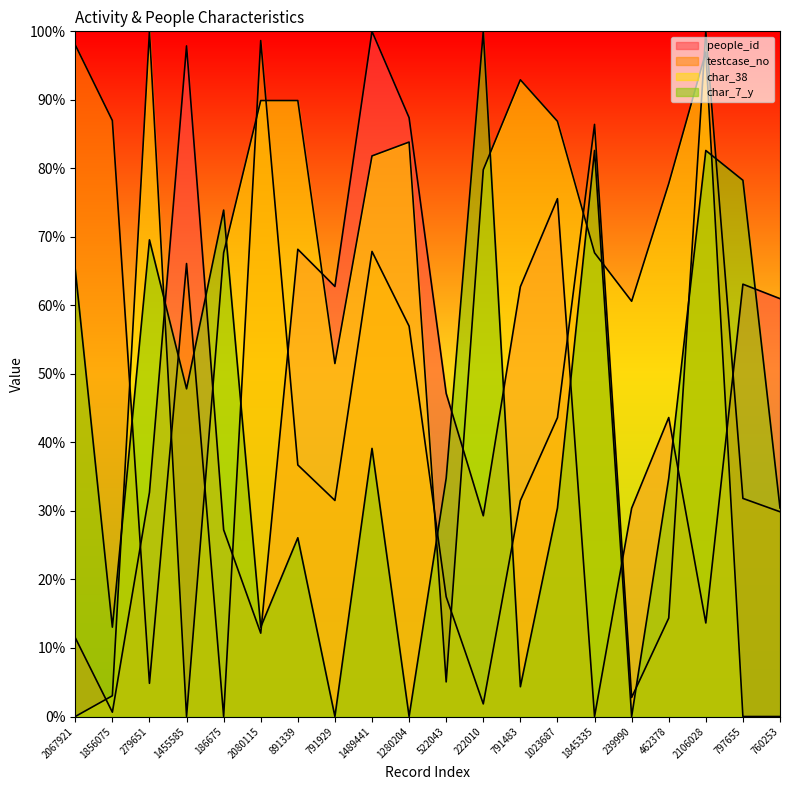

Reading left to right, transcribe all the data shown in this chart.

people_id: 2067921=0.1	1856075=0.0	279651=0.3	1455585=1.0	186675=0.3	2080115=0.1	891339=0.7	791929=0.6	1489441=1.0	1280204=0.9	522043=0.5	222010=0.3	791483=0.6	1023687=0.8	1845335=0.0	239990=0.3	462378=0.4	2106028=0.1	797655=0.6	760253=0.6
testcase_no: 2067921=1.0	1856075=0.9	279651=0.0	1455585=0.7	186675=0.0	2080115=1.0	891339=0.4	791929=0.3	1489441=0.7	1280204=0.6	522043=0.2	222010=0.0	791483=0.3	1023687=0.4	1845335=0.9	239990=0.0	462378=0.1	2106028=1.0	797655=0.3	760253=0.3
char_38: 2067921=0.0	1856075=0.0	279651=1.0	1455585=0.0	186675=0.7	2080115=0.9	891339=0.9	791929=0.5	1489441=0.8	1280204=0.8	522043=0.1	222010=0.8	791483=0.9	1023687=0.9	1845335=0.7	239990=0.6	462378=0.8	2106028=1.0	797655=0.0	760253=0.0
char_7_y: 2067921=0.7	1856075=0.1	279651=0.7	1455585=0.5	186675=0.7	2080115=0.1	891339=0.3	791929=0.0	1489441=0.4	1280204=0.0	522043=0.3	222010=1.0	791483=0.0	1023687=0.3	1845335=0.8	239990=0.0	462378=0.3	2106028=0.8	797655=0.8	760253=0.3